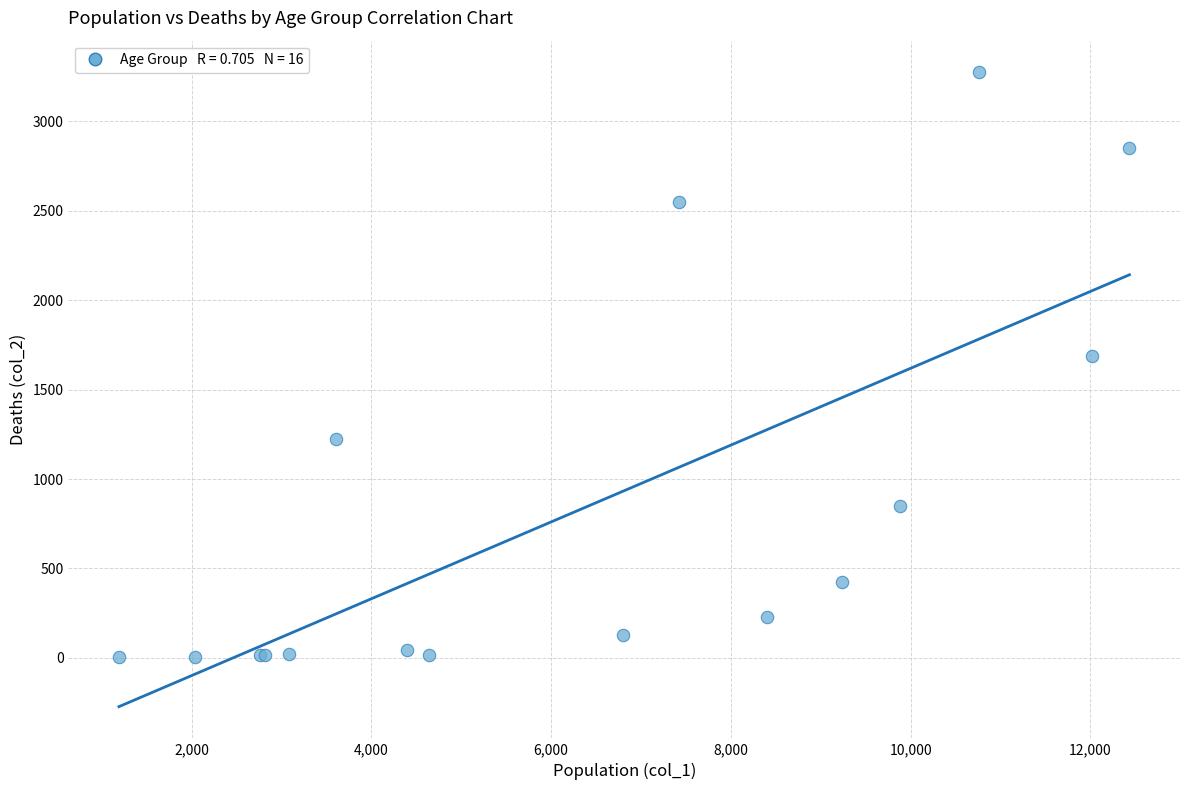

What Y value in the scatter plot is closest to 1638?

1690